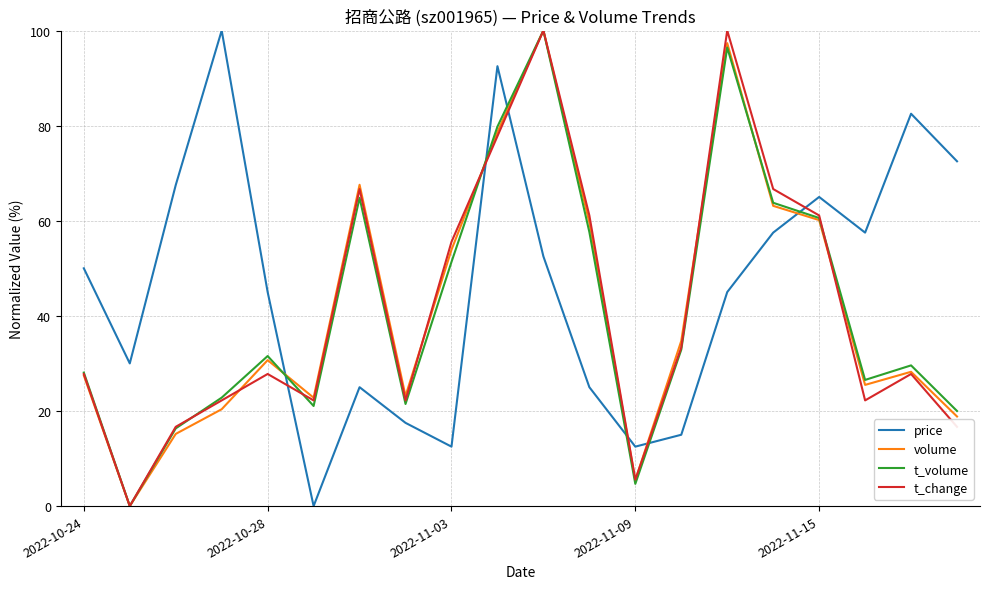

Which series has the largest total across all categories?

price